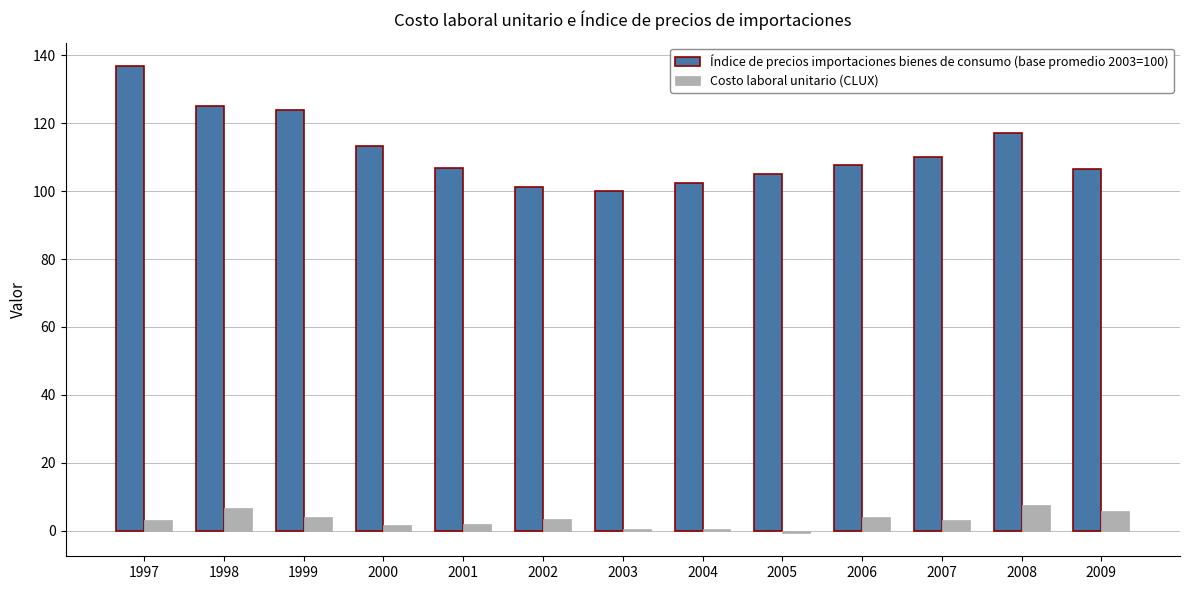

What is the highest value of the Costo laboral unitario (CLUX) series?

7.4